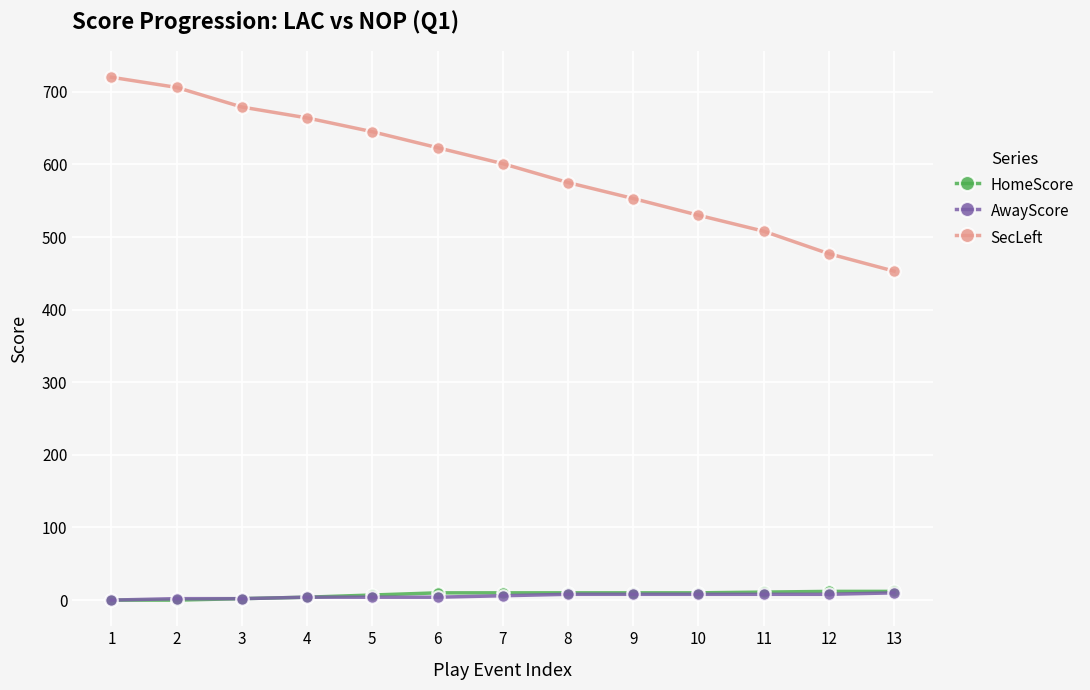

Which series has the largest total across all categories?

SecLeft